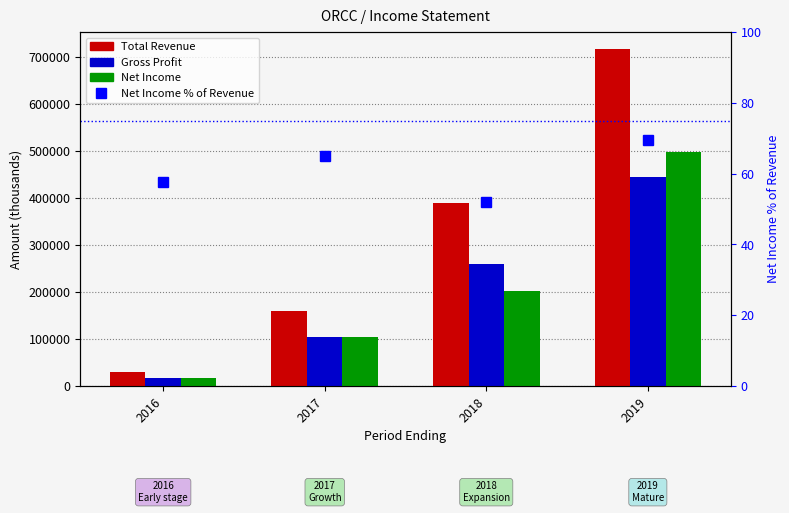

Count the Gross Profit values in the range 104200 to 445500.

3